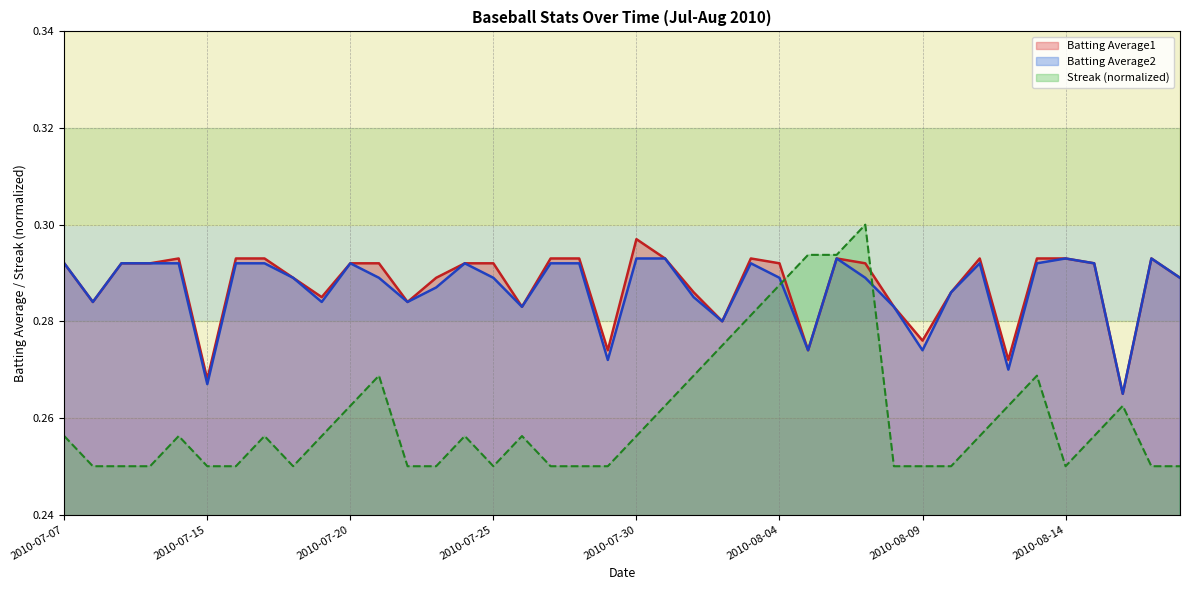

The Batting Average2 series shows 0.5 at 2010-07-31. True or false?

False